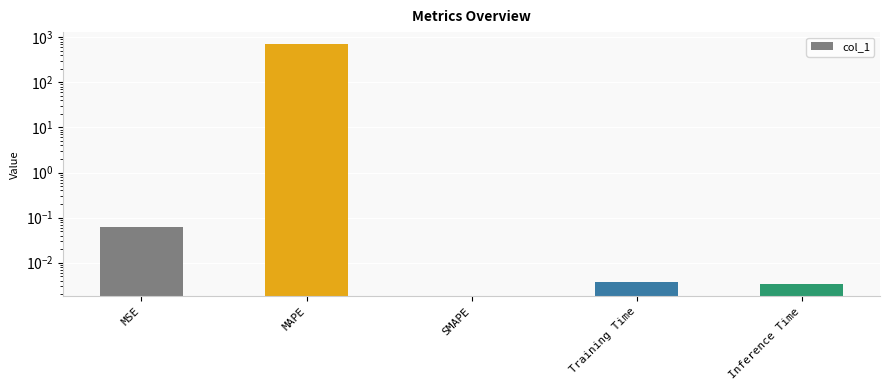

Reading left to right, transcribe all the data shown in this chart.

0.1	705.5	0.0	0.0	0.0